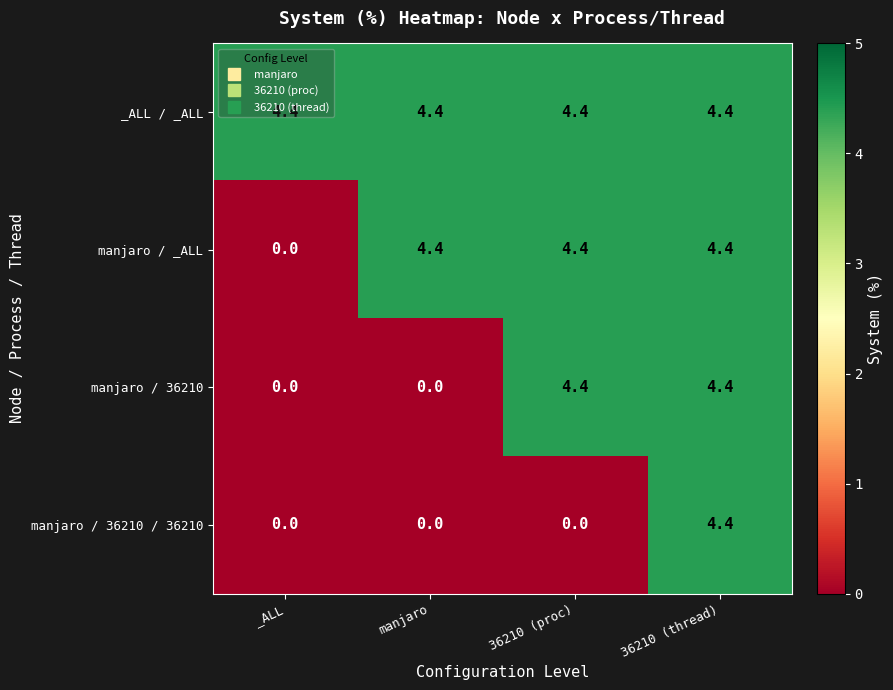

At how many categories does at least one series exceed 4?

4